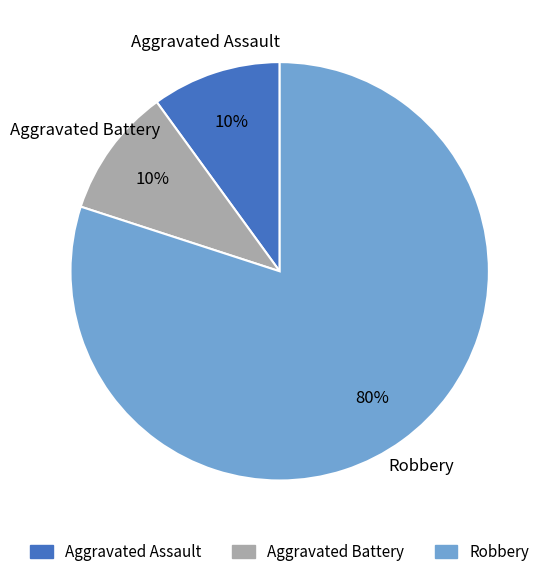

Which slice is the largest?

Robbery